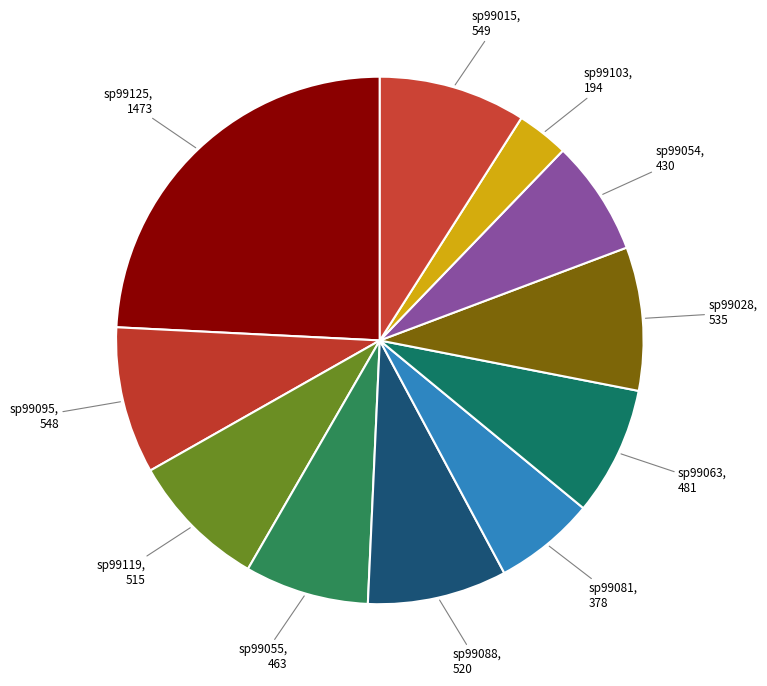

Is the sum of sp99081 and sp99028 greater than half?

No